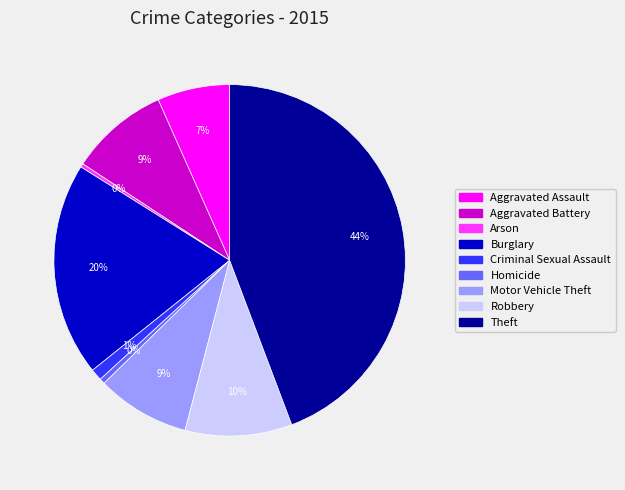

Does Criminal Sexual Assault account for over 50% of the chart?

No